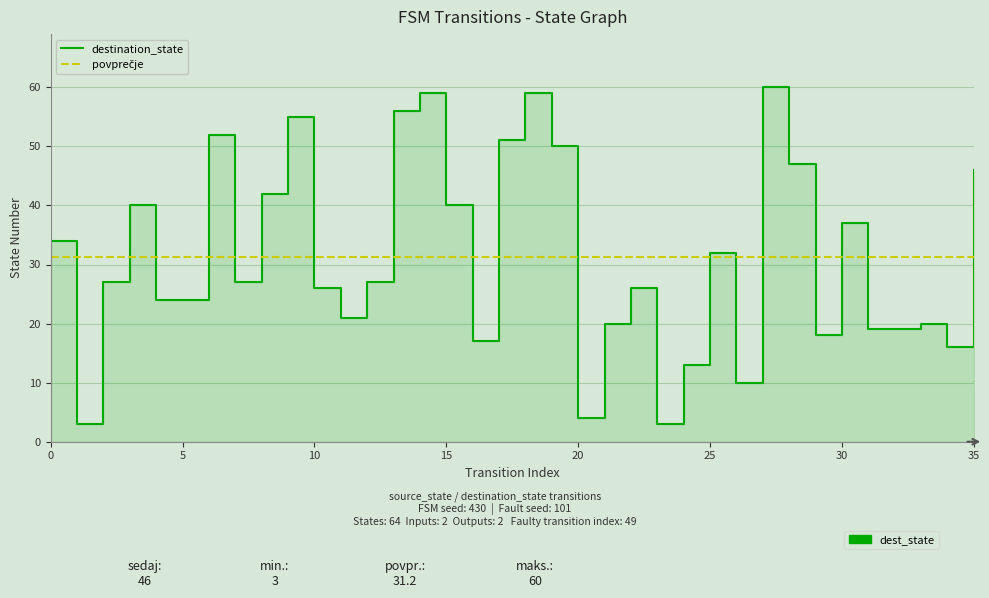

The chart shows a value of 42 at 8. True or false?

True